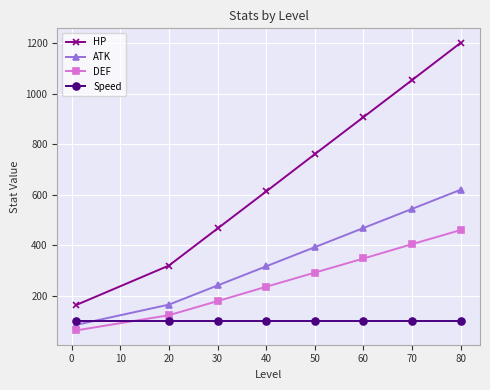

What is the difference between the maximum and minimum values in the ATK series?

536